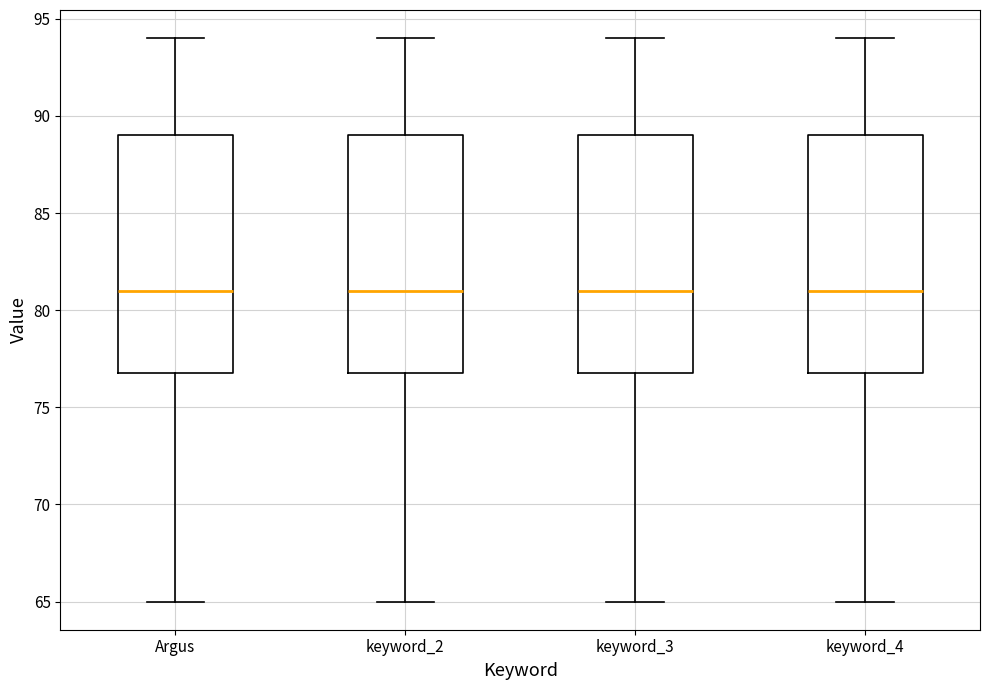

Where is the upper edge of the box for keyword_4 on the y-axis? The values are not printed on the chart, so give them approximately, as read against the axis.

89